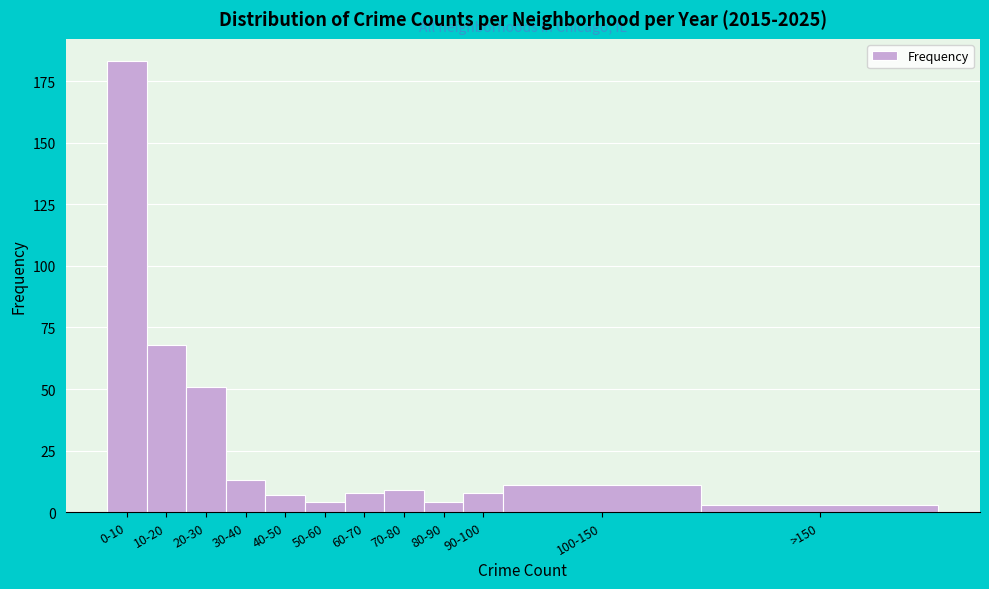

Reading right to left, what are all the values shown in this chart?

>150=3	100-150=11	90-100=8	80-90=4	70-80=9	60-70=8	50-60=4	40-50=7	30-40=13	20-30=51	10-20=68	0-10=183